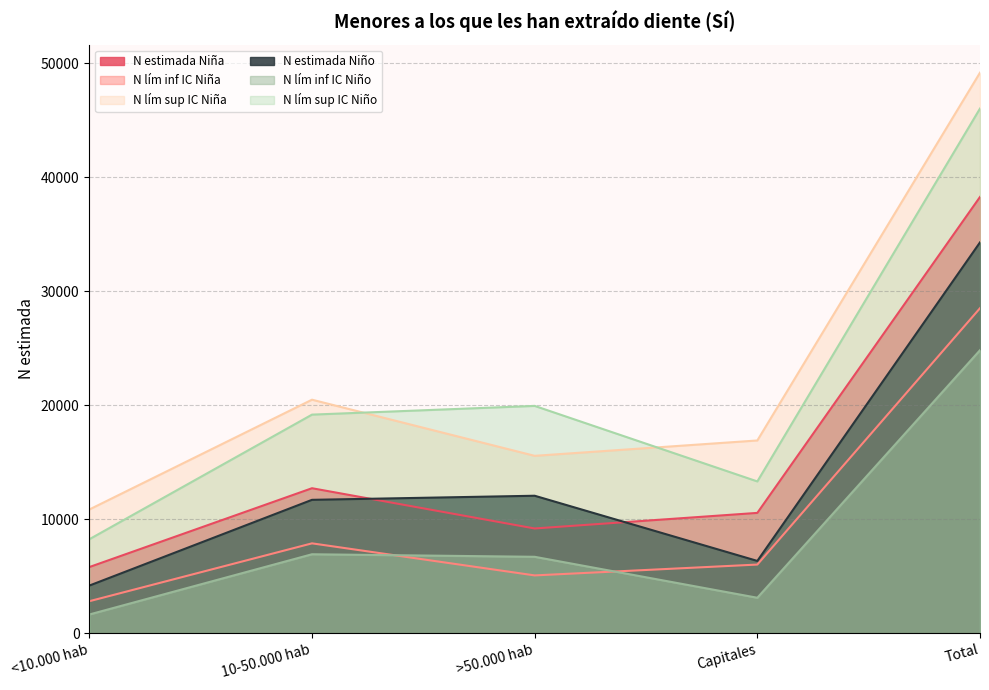

What is the sum of all N estimada Niño values?

68588